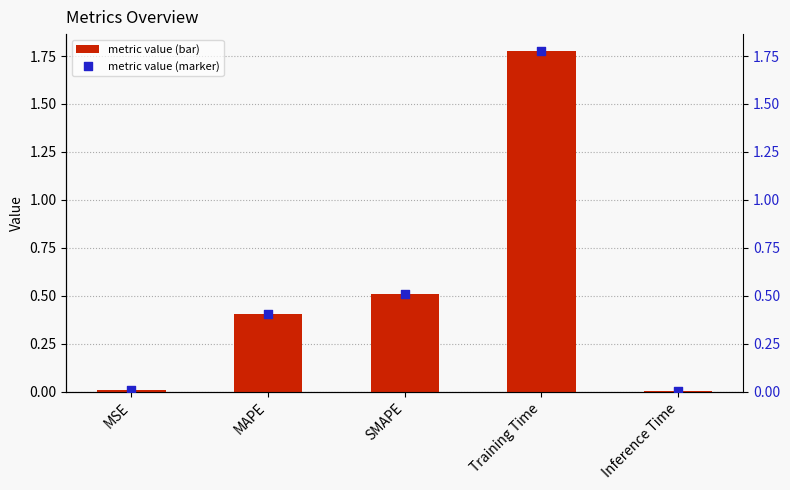

What is the total value across all series at MAPE?

0.8